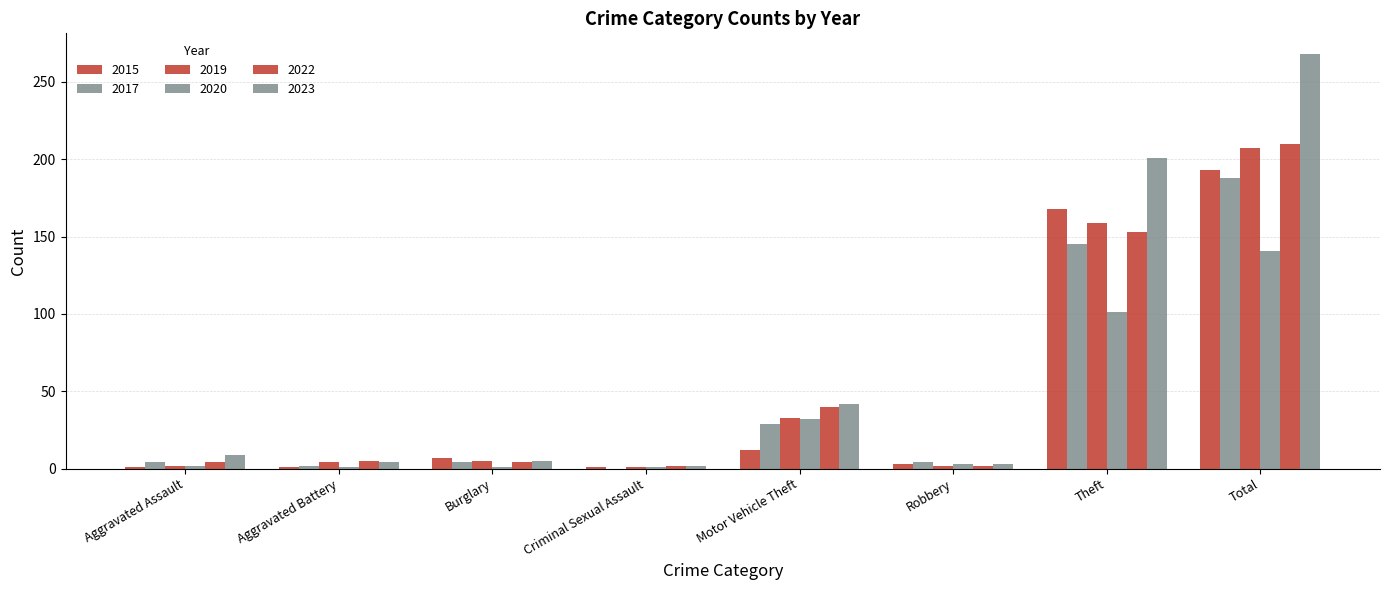

Are the bars horizontal?

No